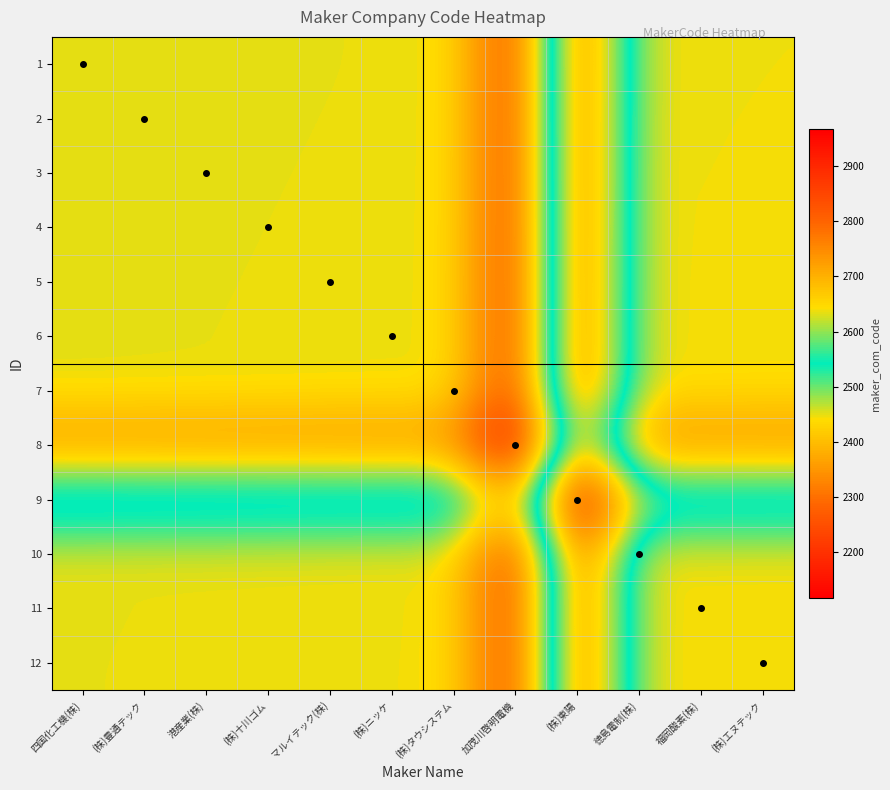

What is the spread (max minus min) of values at 加茂川啓明電機?

255.0